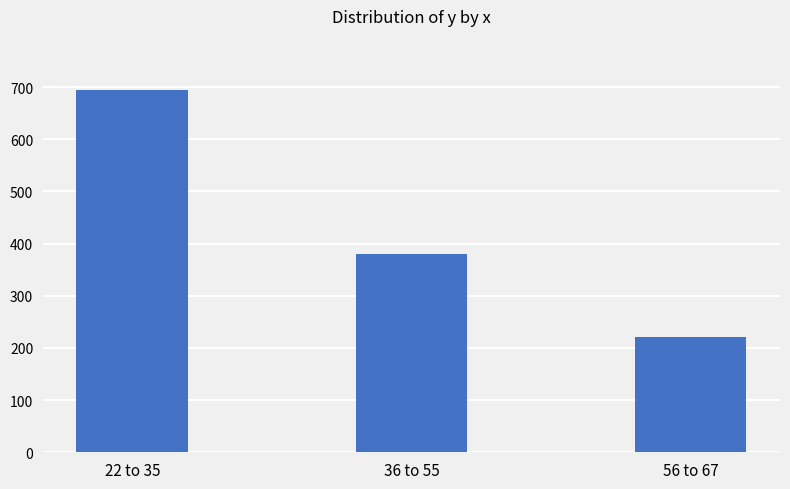

Between 56 to 67 and 22 to 35, which is larger?

22 to 35